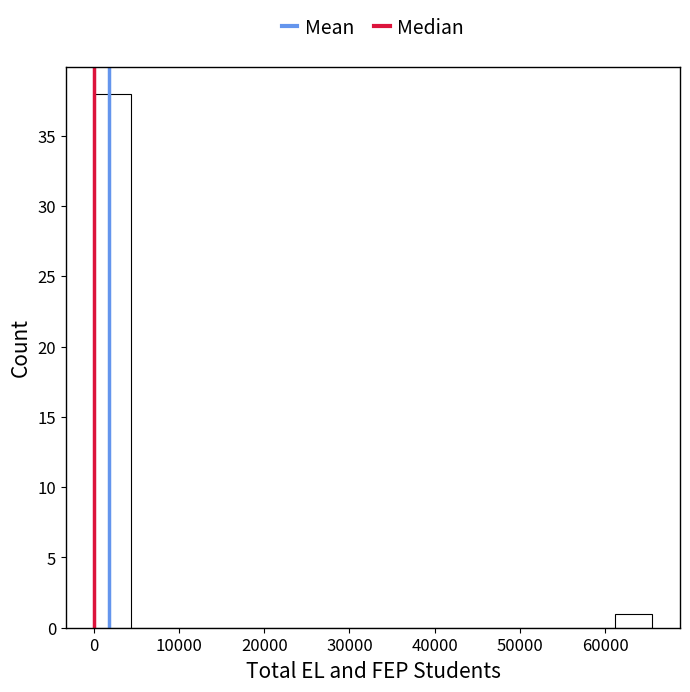

Which range on the x-axis has the tallest bar?

0 to 4000